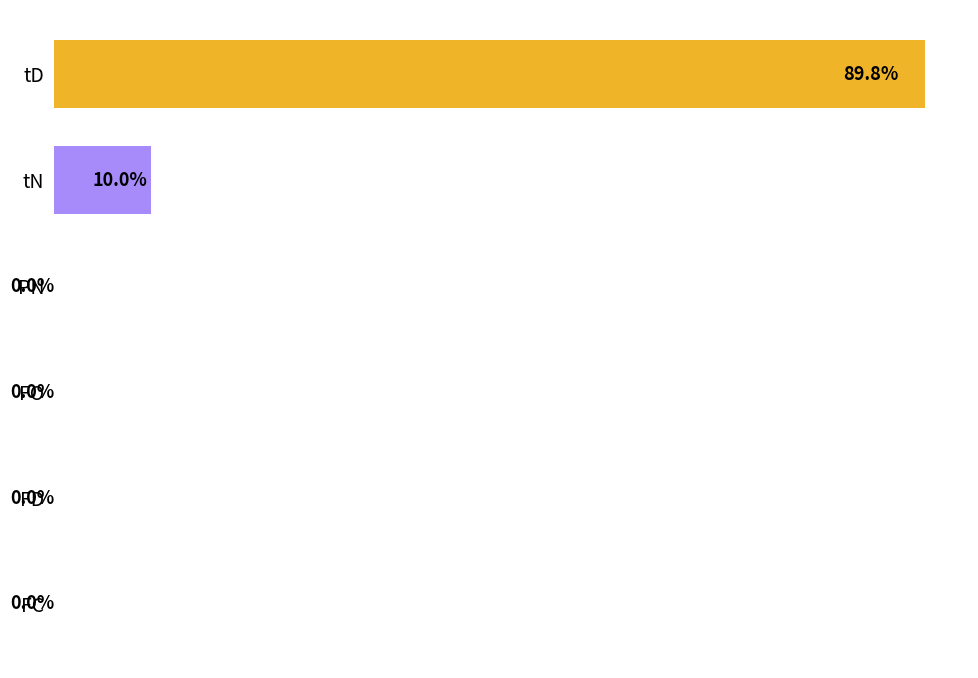

Are the bars horizontal?

Yes